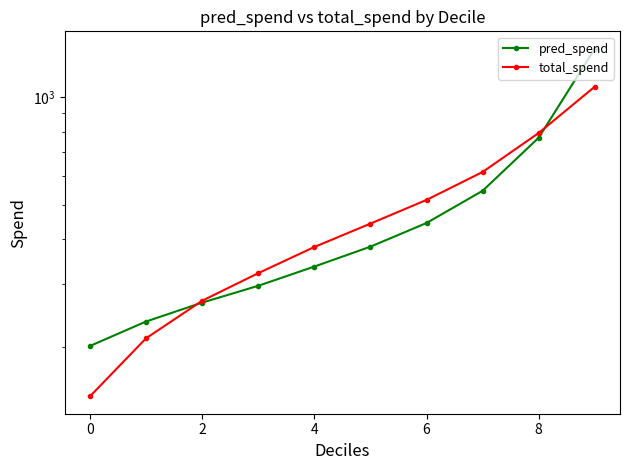

At 6, list the series in order from smallest to largest.

pred_spend, total_spend